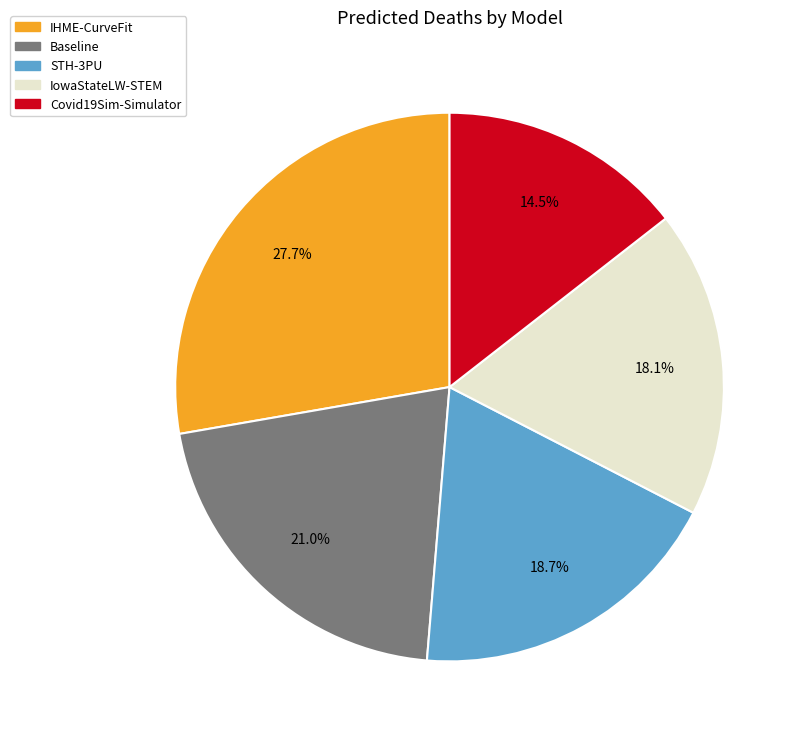

True or false: IowaStateLW-STEM accounts for 23% of the total.

False